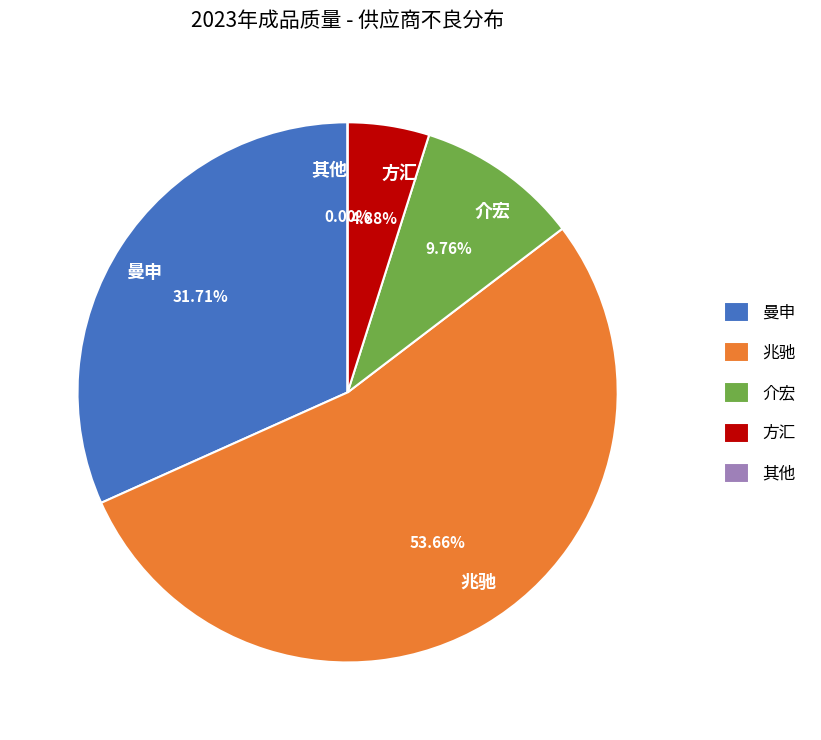

Which slice is the smallest?

方汇